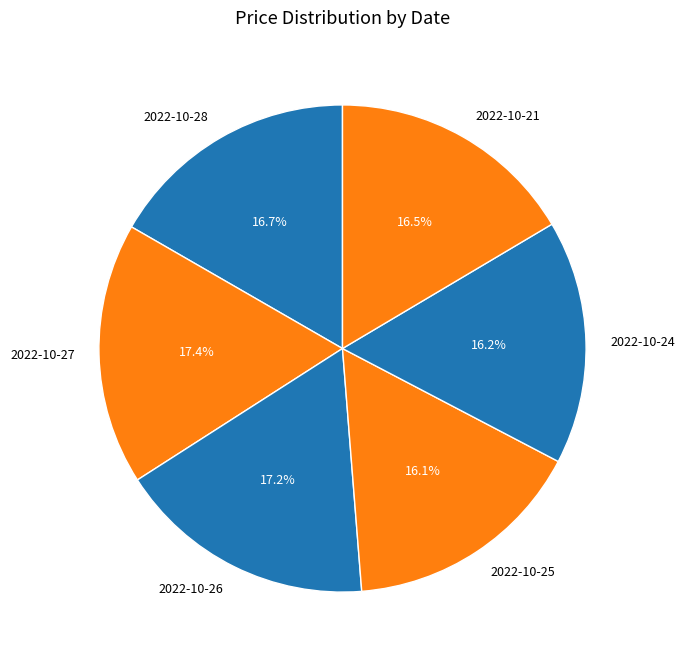

The 2022-10-27 slice represents 23% of the pie. True or false?

False